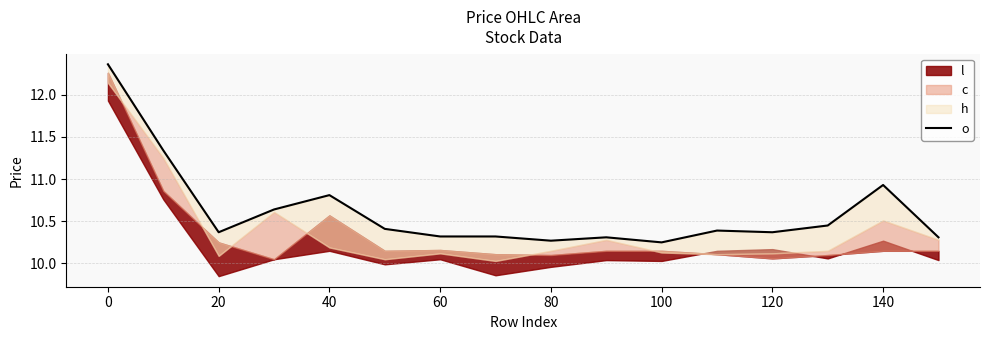

What is the value of the 14th point from the left?

10.4